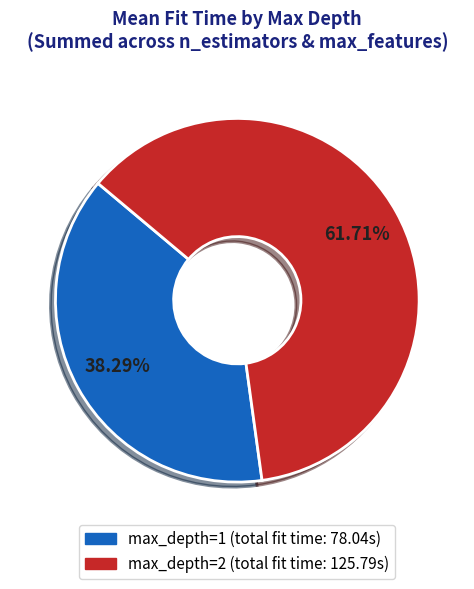

How many slices are in this pie chart?

2